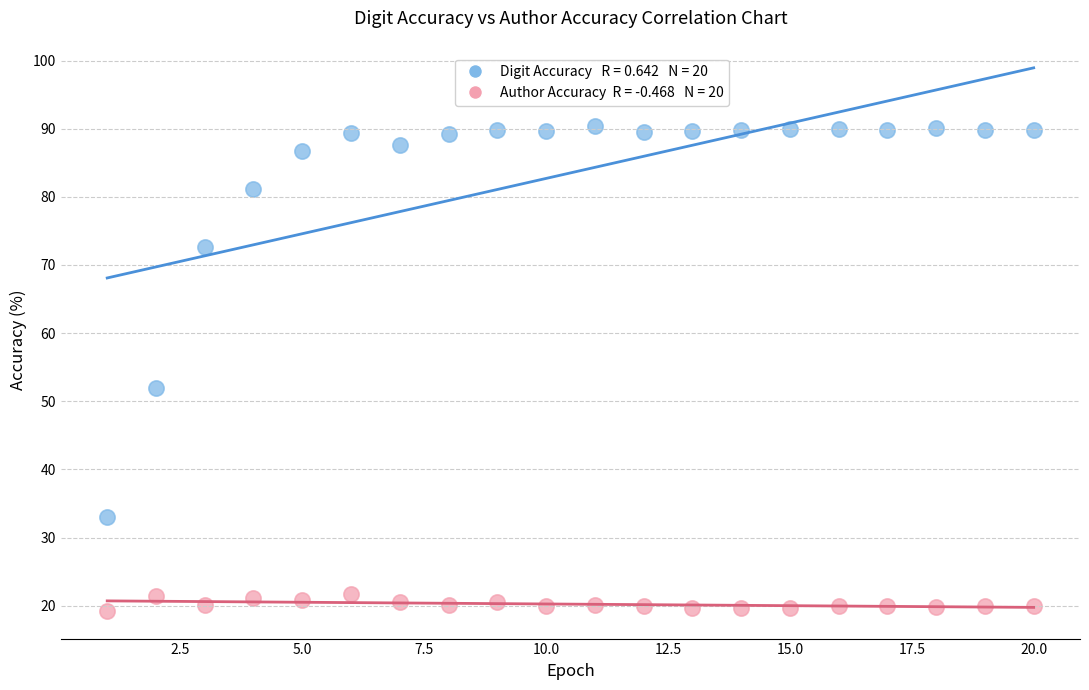

Across all series, what Y value is closest to 54?

52.0